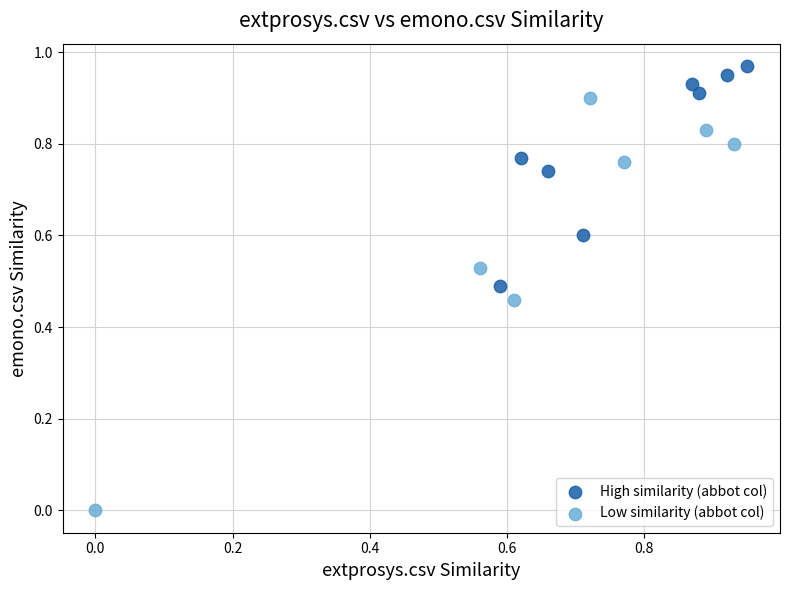

Which series reaches the minimum Y coordinate?

Low similarity (abbot col)